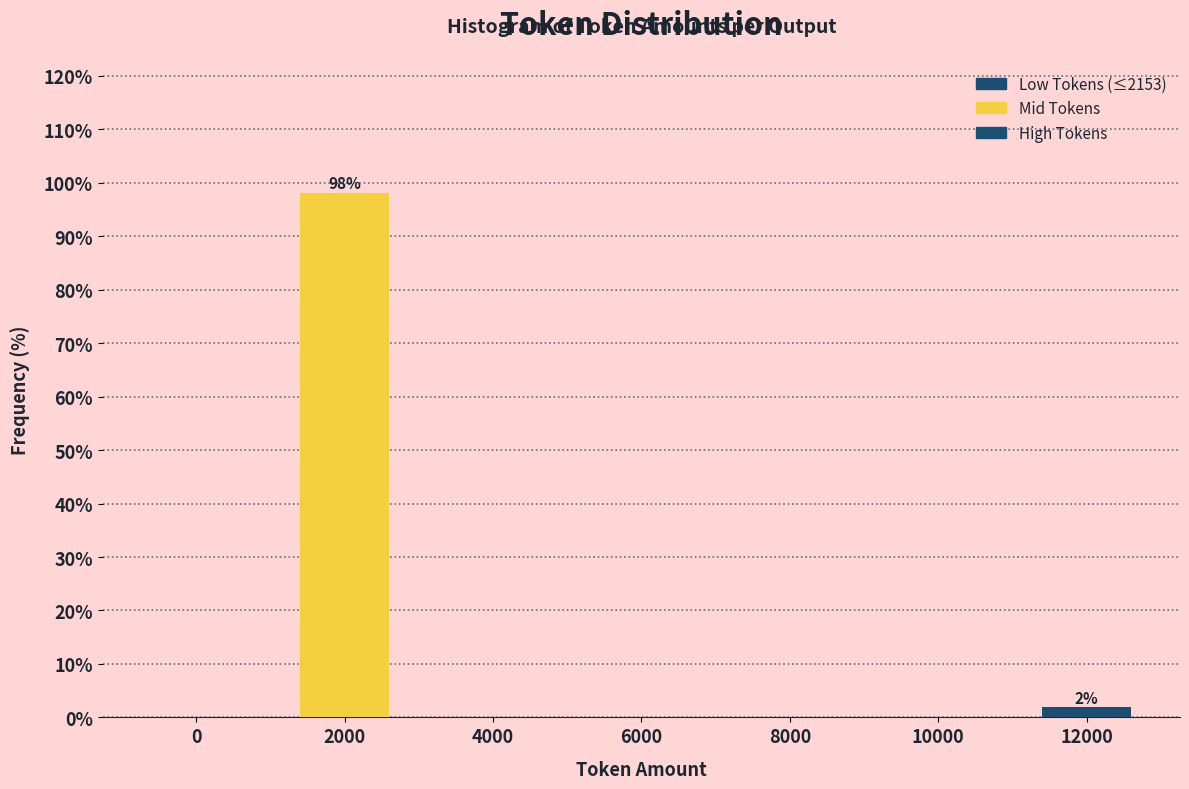

Reading right to left, list all the values displayed in this chart.

12000=1.9	10000=0.0	8000=0.0	6000=0.0	4000=0.0	2000=98.1	0=0.0